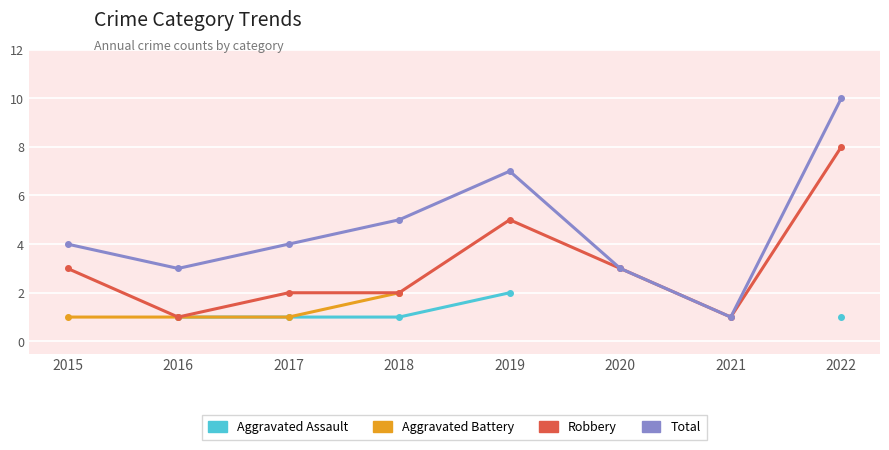

What is the smallest value displayed?

1.0